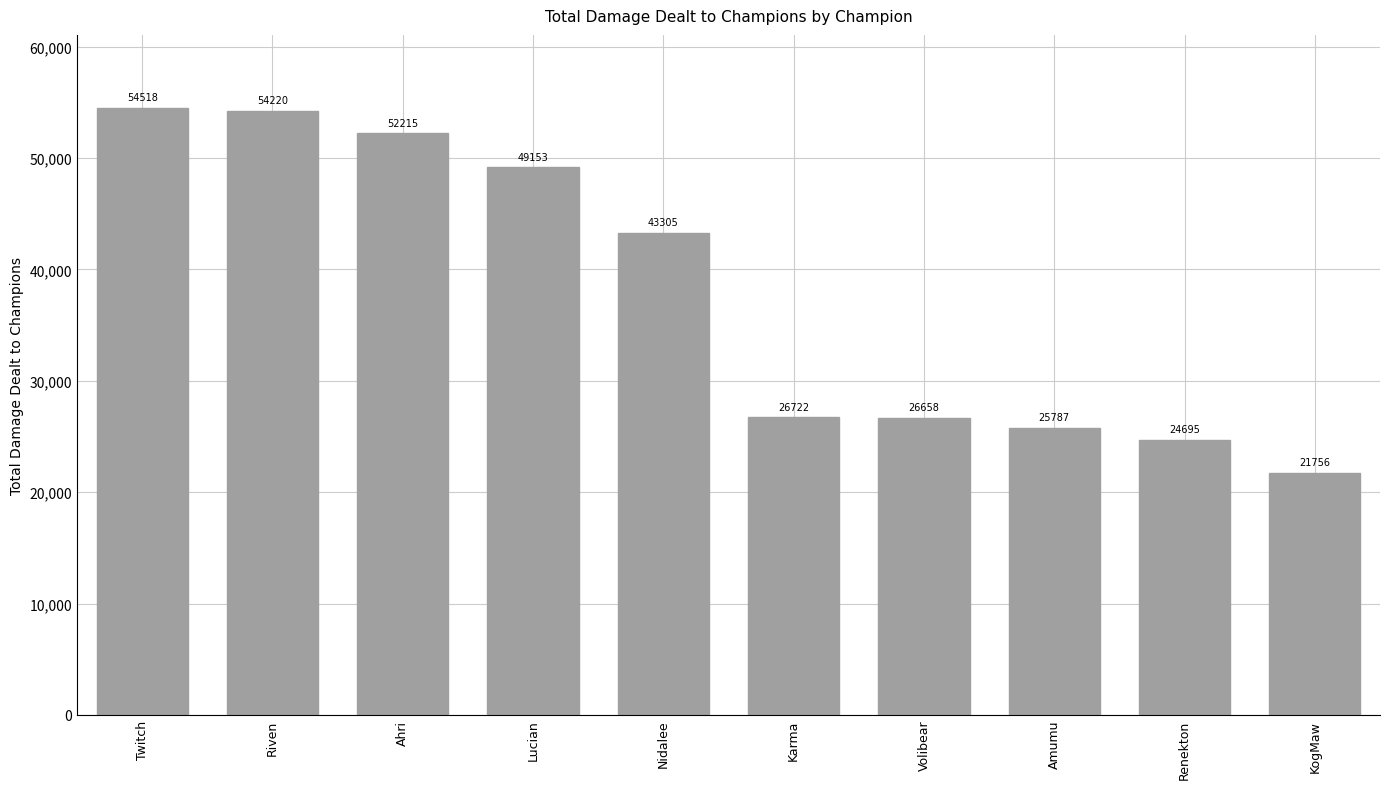

How many distinct data groups are displayed?

1